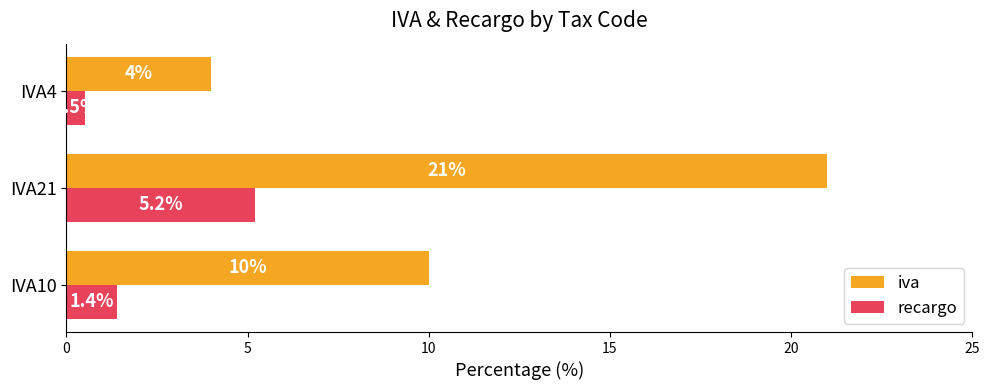

What is the difference between the maximum and minimum values in the iva series?

17.0